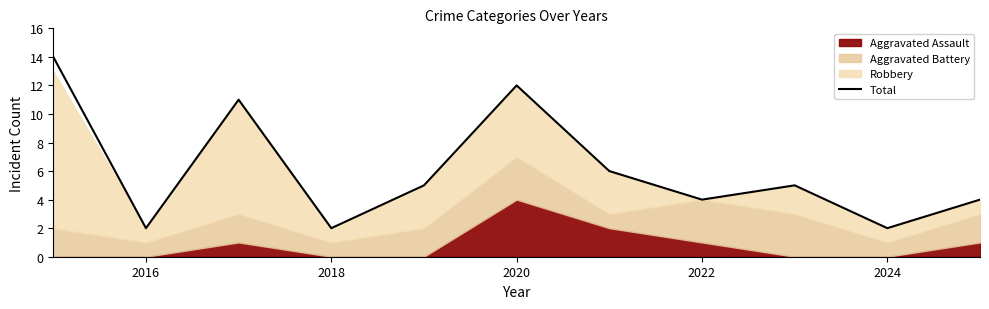

The value of Total at 2016 is 1. True or false?

False